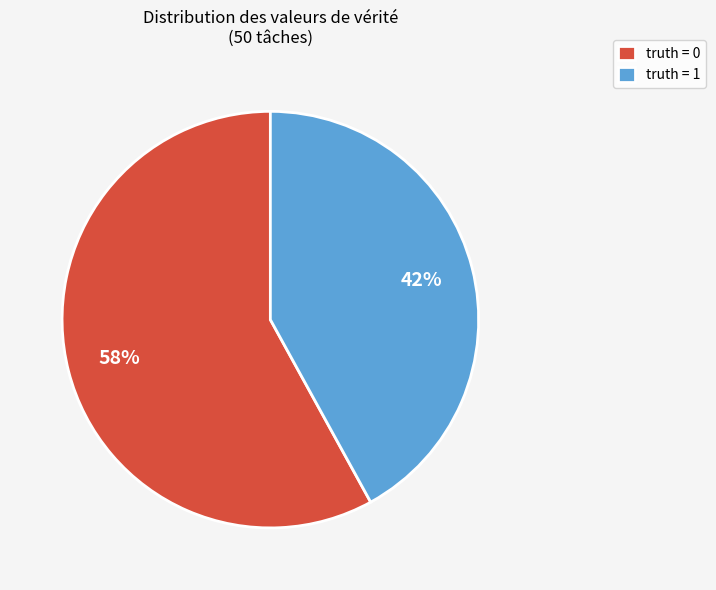

Approximately how many times larger is the value at truth = 0 compared to truth = 1?

1.4